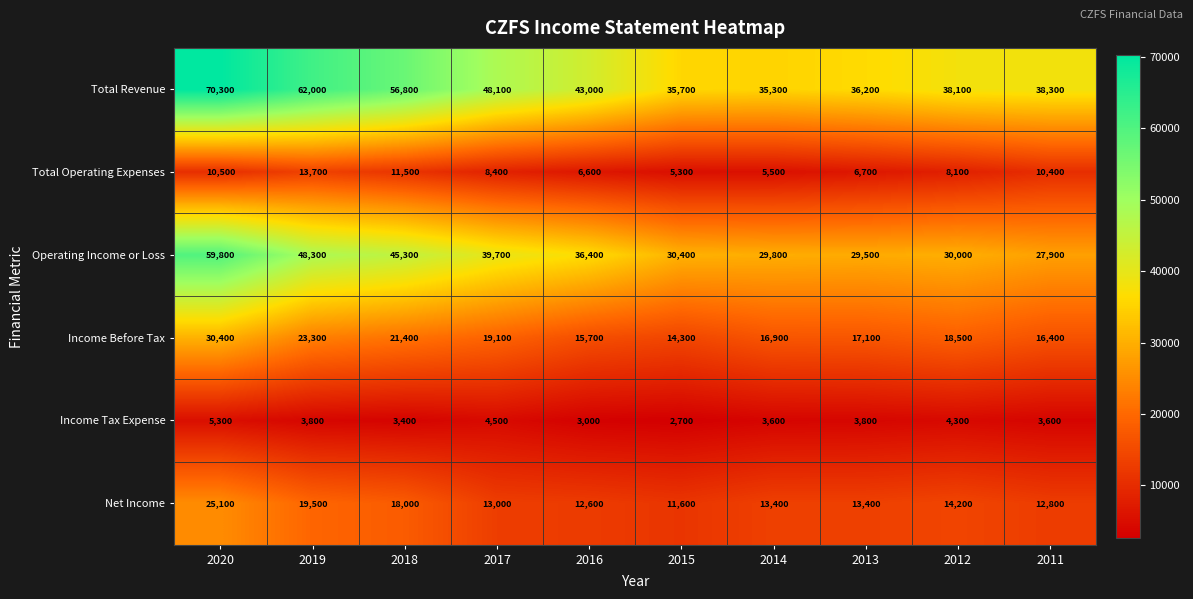

The Operating Income or Loss series shows 36400 at 2016. True or false?

True